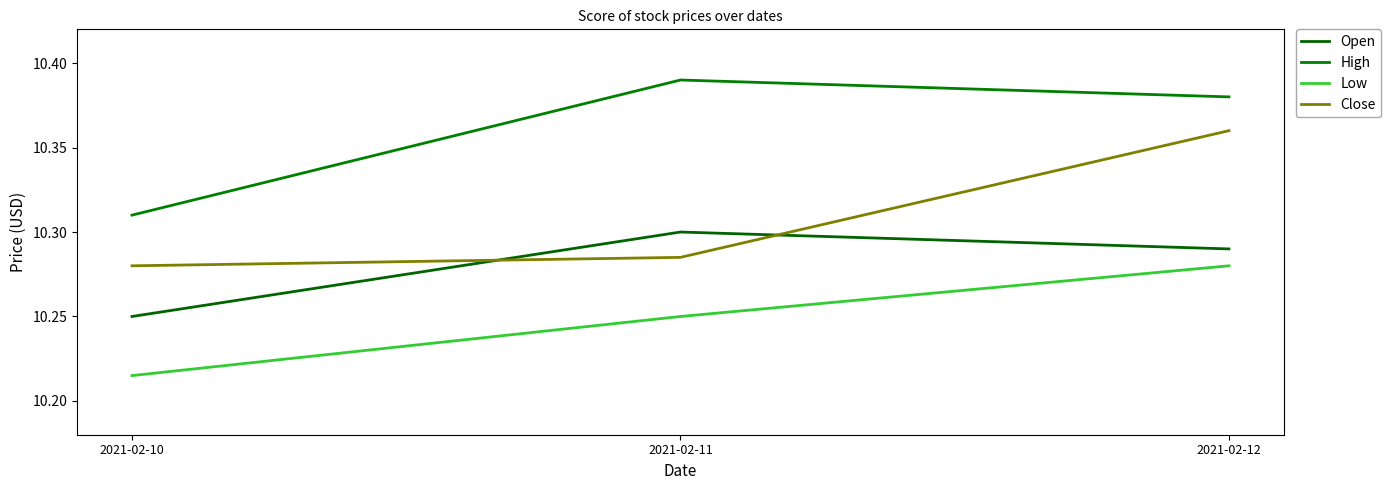

Rank the series by their maximum value, from lowest to highest.

Low, Open, Close, High